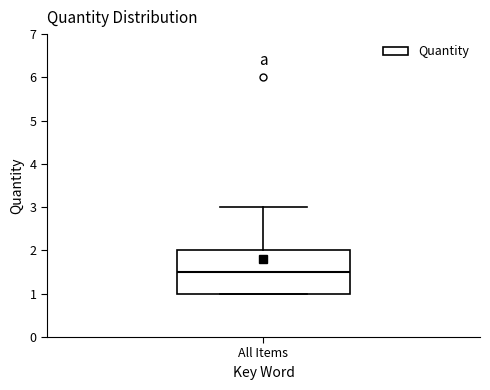

Transcribe this box plot: give where the median line is, the range the box spans, and where the two whiskers end, as read against the y-axis. The values are not printed on the chart, so give them approximately, as read against the axis.

median 1.5, box 1.0 to 2.0, whiskers 1.0 to 3.0